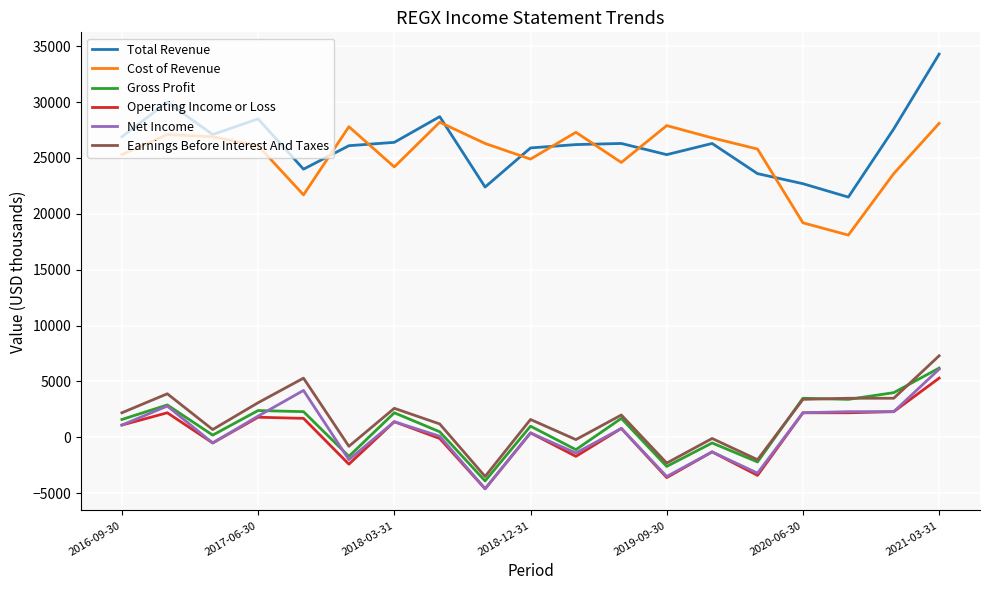

Which series has the largest range (max minus min)?

Total Revenue